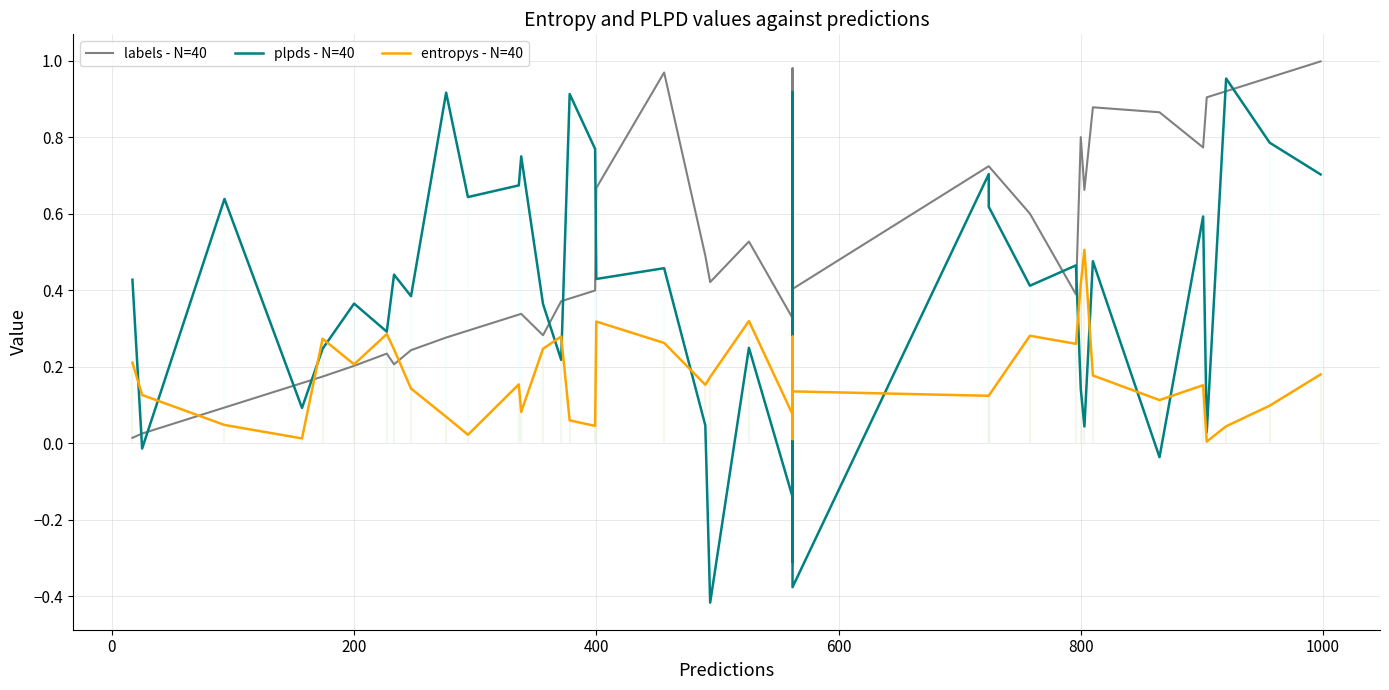

What is the difference between the second highest and minimum values in the labels - N=40 series?

1.0